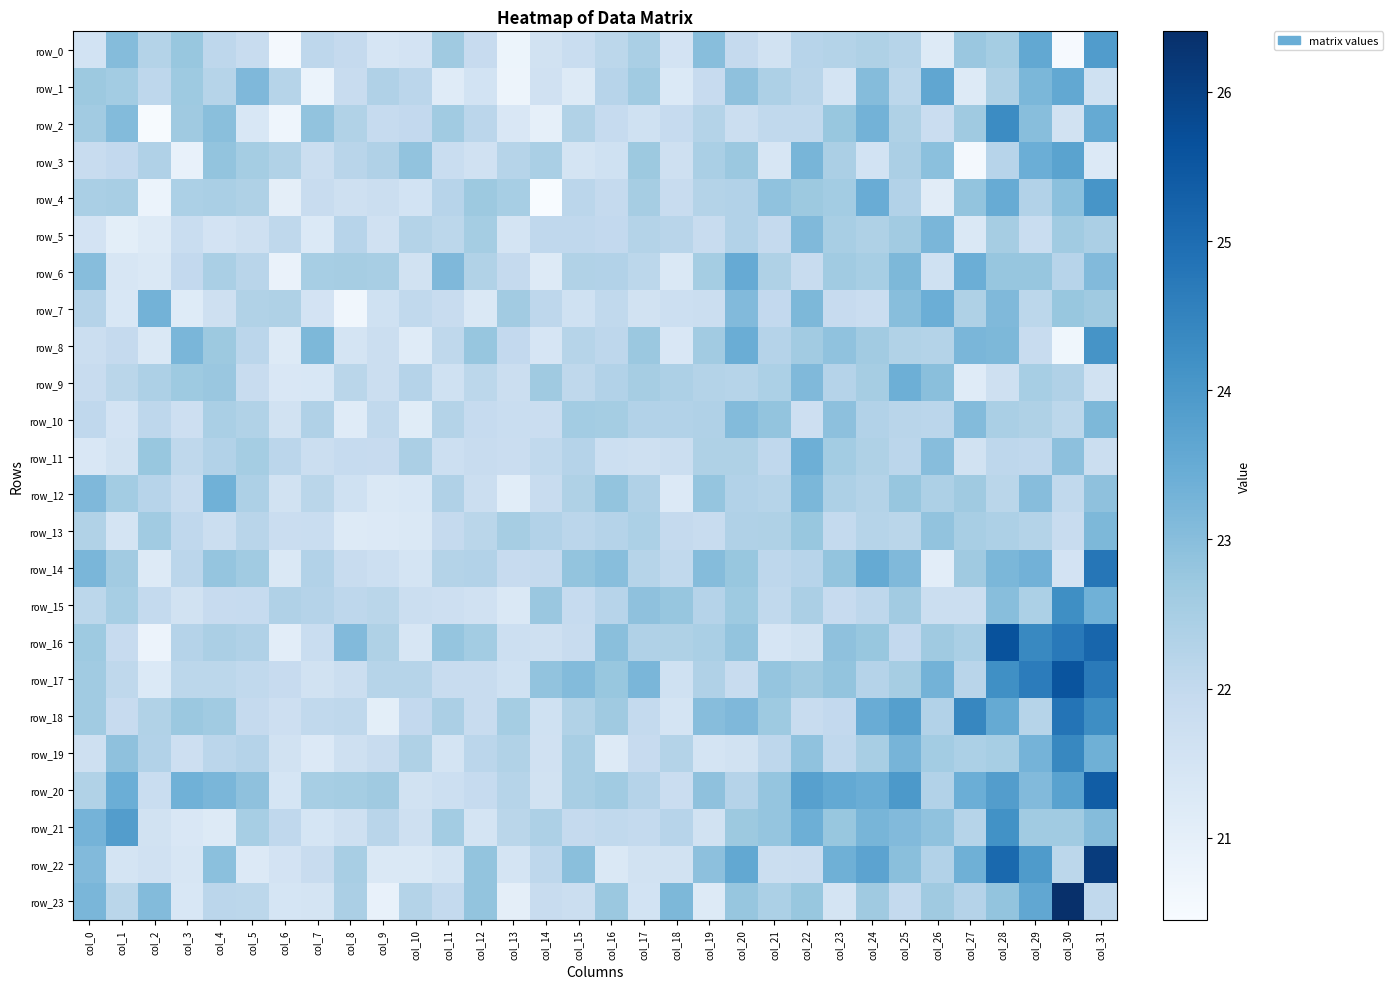

What is the sum of the row_5 values at col_10 and col_2?

43.5